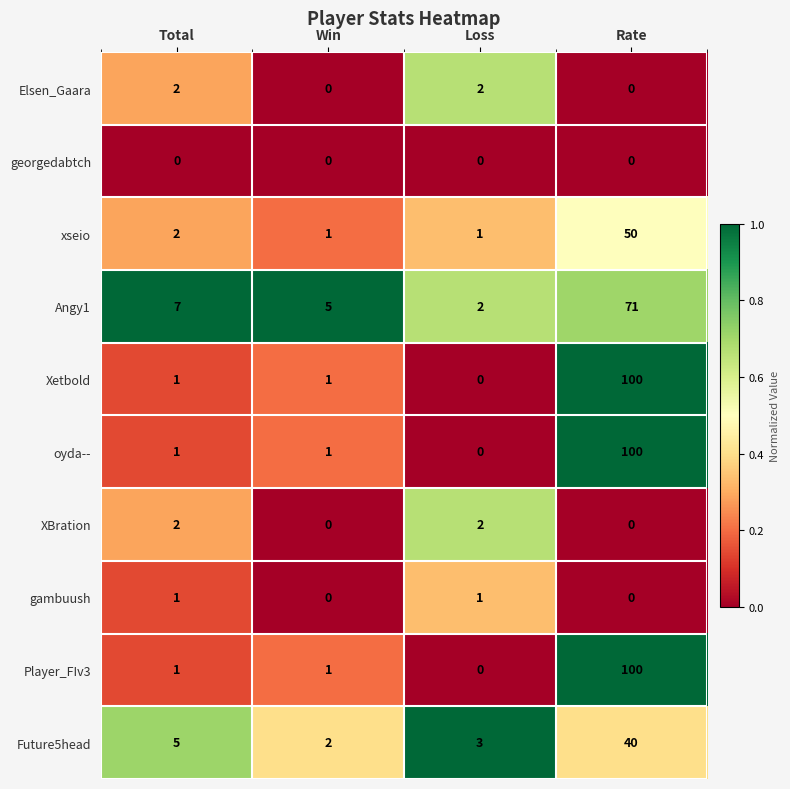

What is the difference between the highest and lowest values at Loss?

3